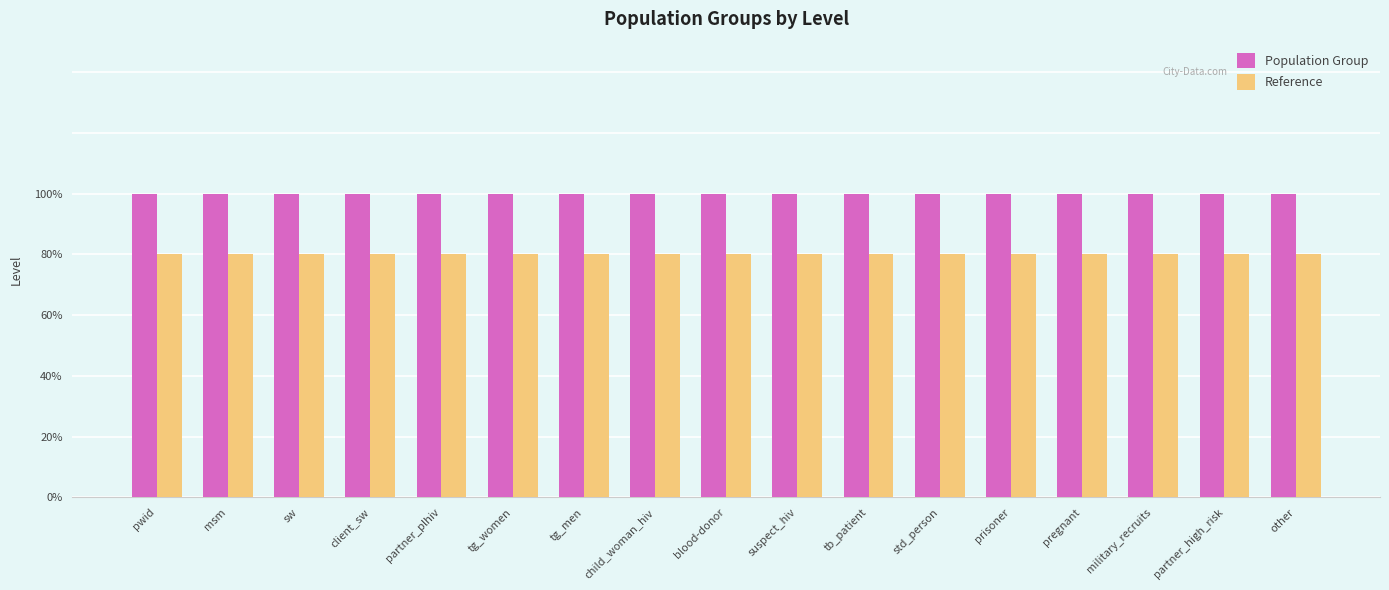

Which series has the widest spread of values?

Population Group